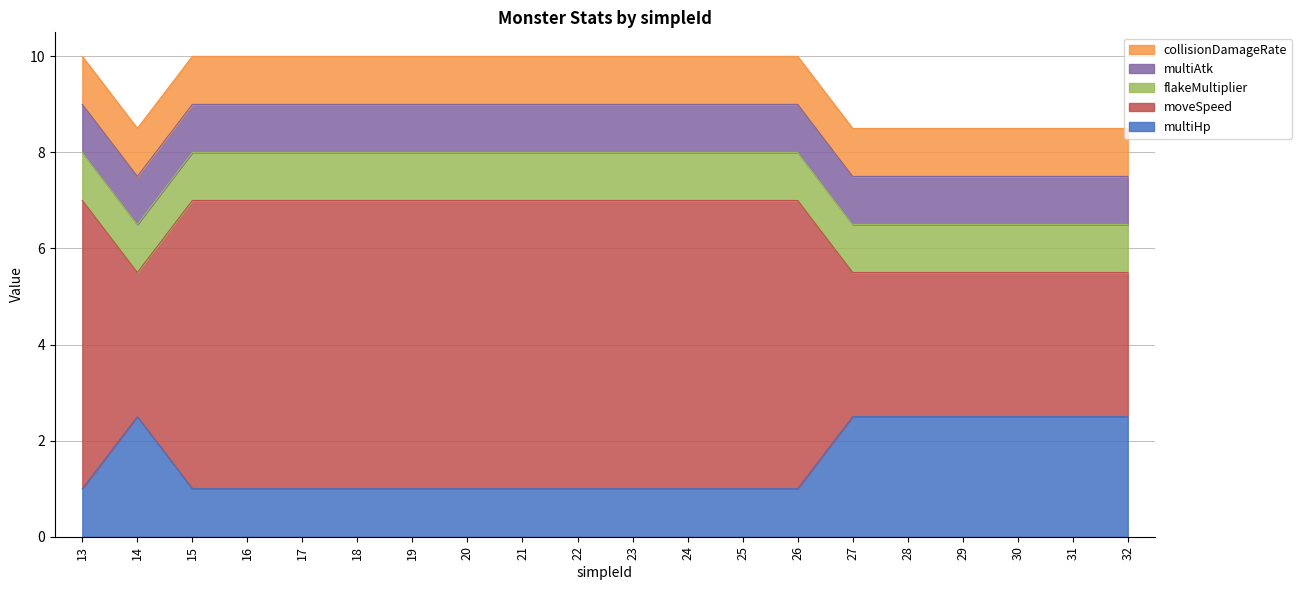

What is the value of the flakeMultiplier point at the 20th from the left?

1.0